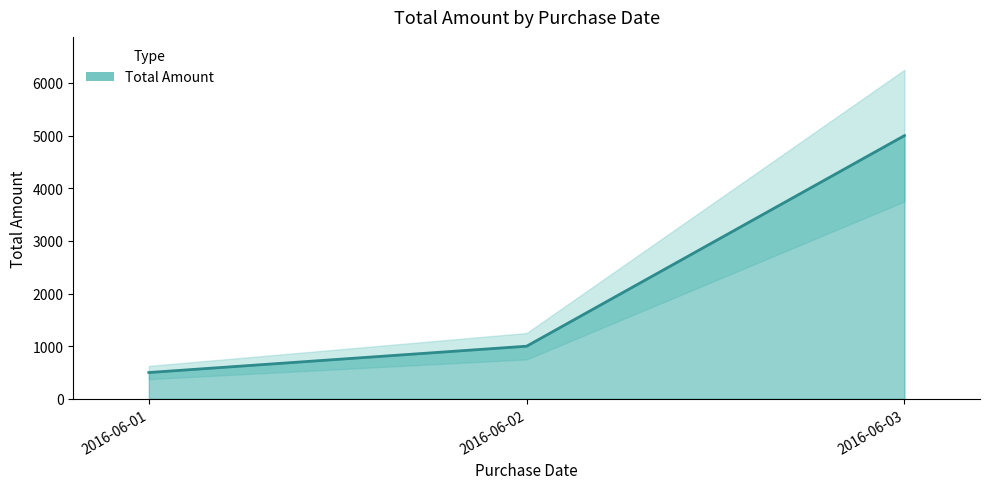

Does the chart have visible grid lines?

No